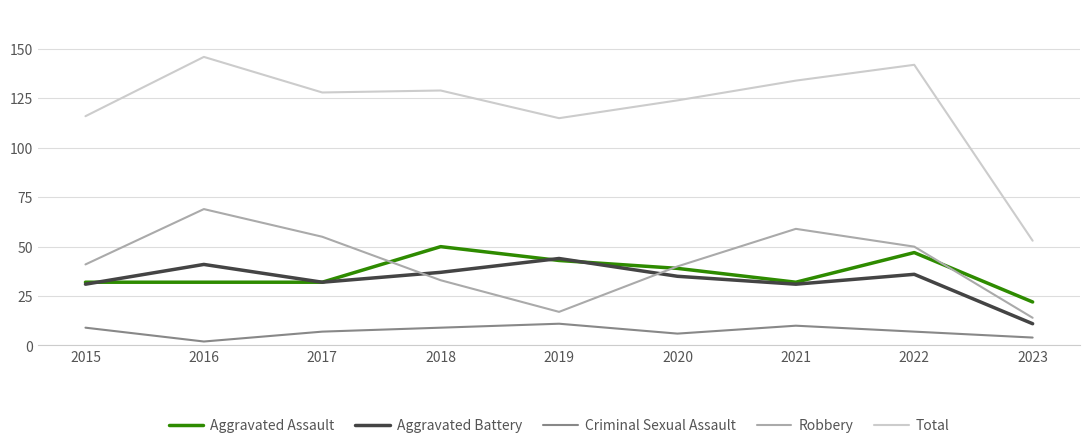

Reading right to left, what are all the values shown in this chart?

Aggravated Assault: 2023=22	2022=47	2021=32	2020=39	2019=43	2018=50	2017=32	2016=32	2015=32
Aggravated Battery: 2023=11	2022=36	2021=31	2020=35	2019=44	2018=37	2017=32	2016=41	2015=31
Criminal Sexual Assault: 2023=4	2022=7	2021=10	2020=6	2019=11	2018=9	2017=7	2016=2	2015=9
Robbery: 2023=14	2022=50	2021=59	2020=40	2019=17	2018=33	2017=55	2016=69	2015=41
Total: 2023=53	2022=142	2021=134	2020=124	2019=115	2018=129	2017=128	2016=146	2015=116